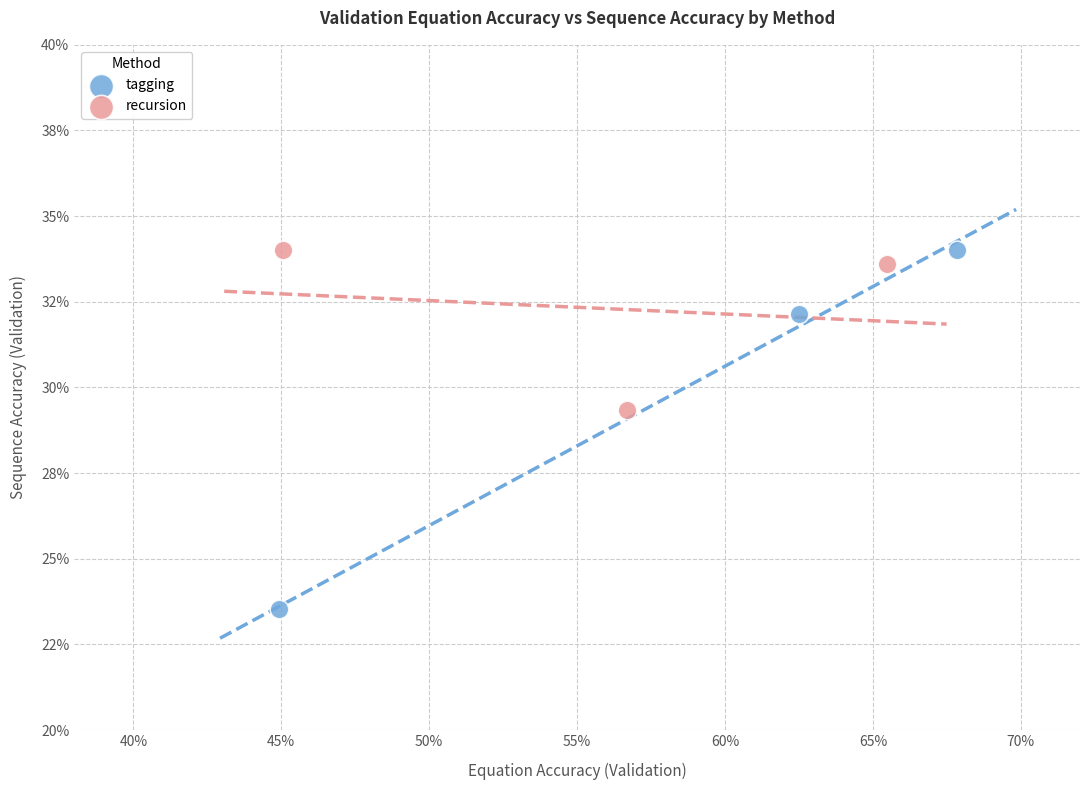

Which series contains the lowest Y value?

tagging